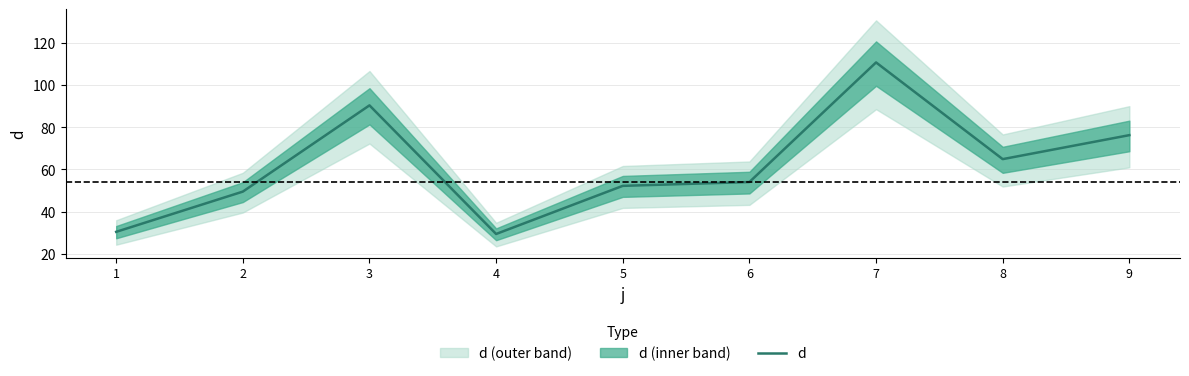

At which category does the data reach its first local valley?

4